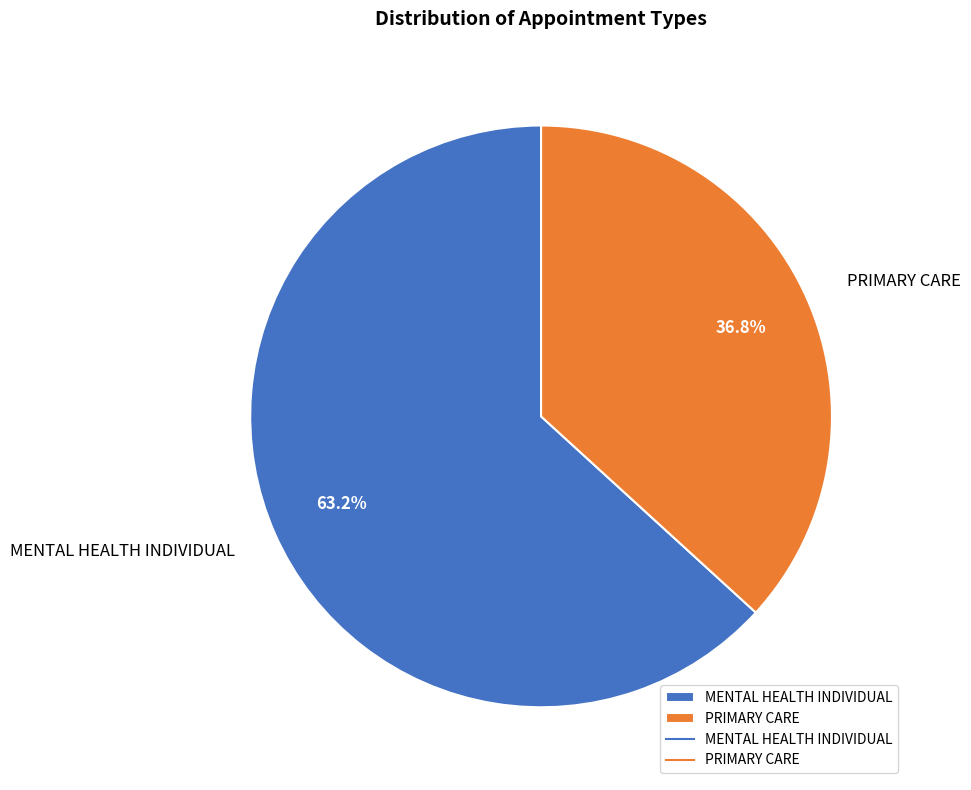

Rank the categories by value from highest to lowest.

MENTAL HEALTH INDIVIDUAL, PRIMARY CARE